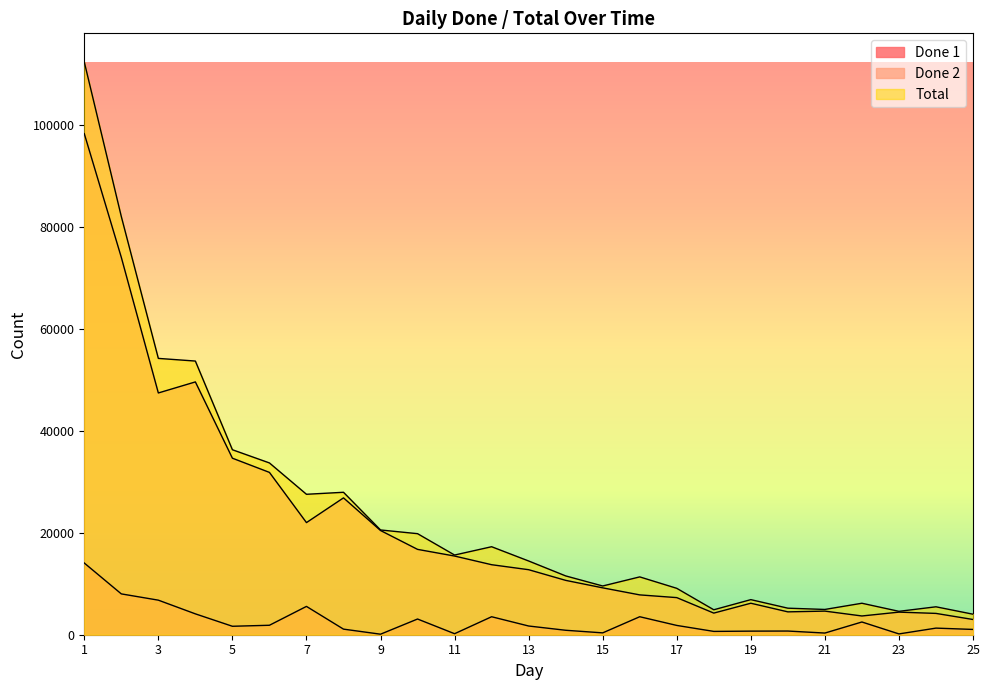

True or false: Total and Done 2 cross at least once.

False